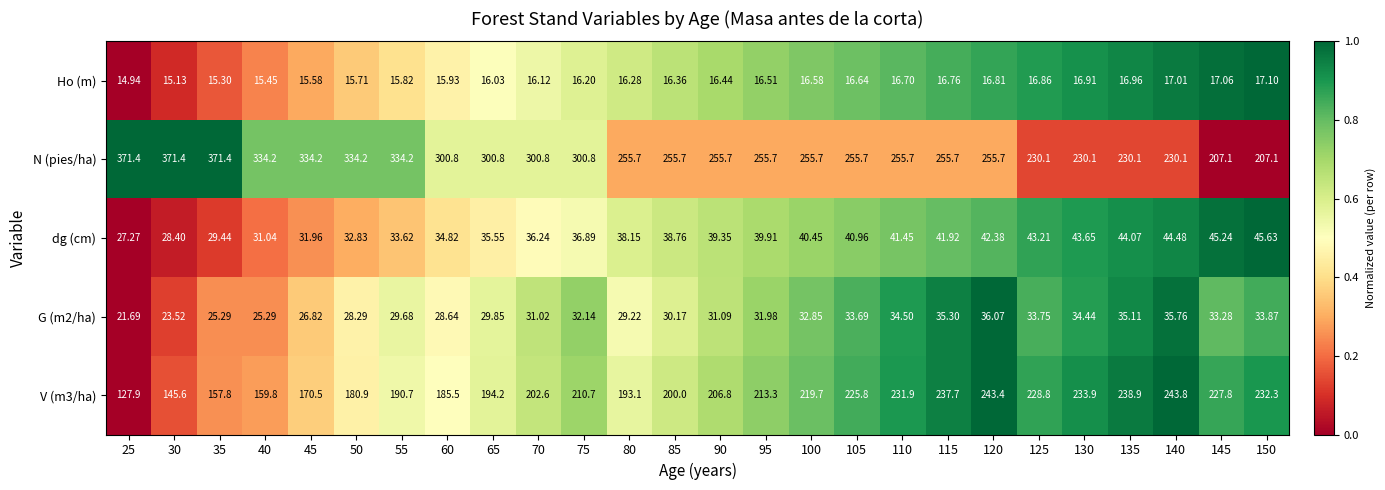

Which series has the widest spread of values?

N (pies/ha)